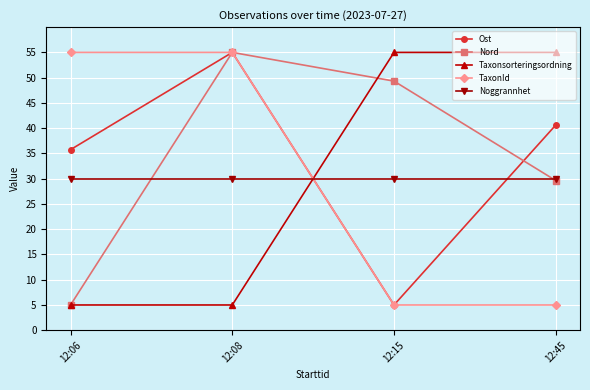

What is the value of the Noggrannhet point at the 3rd from the left?

30.0